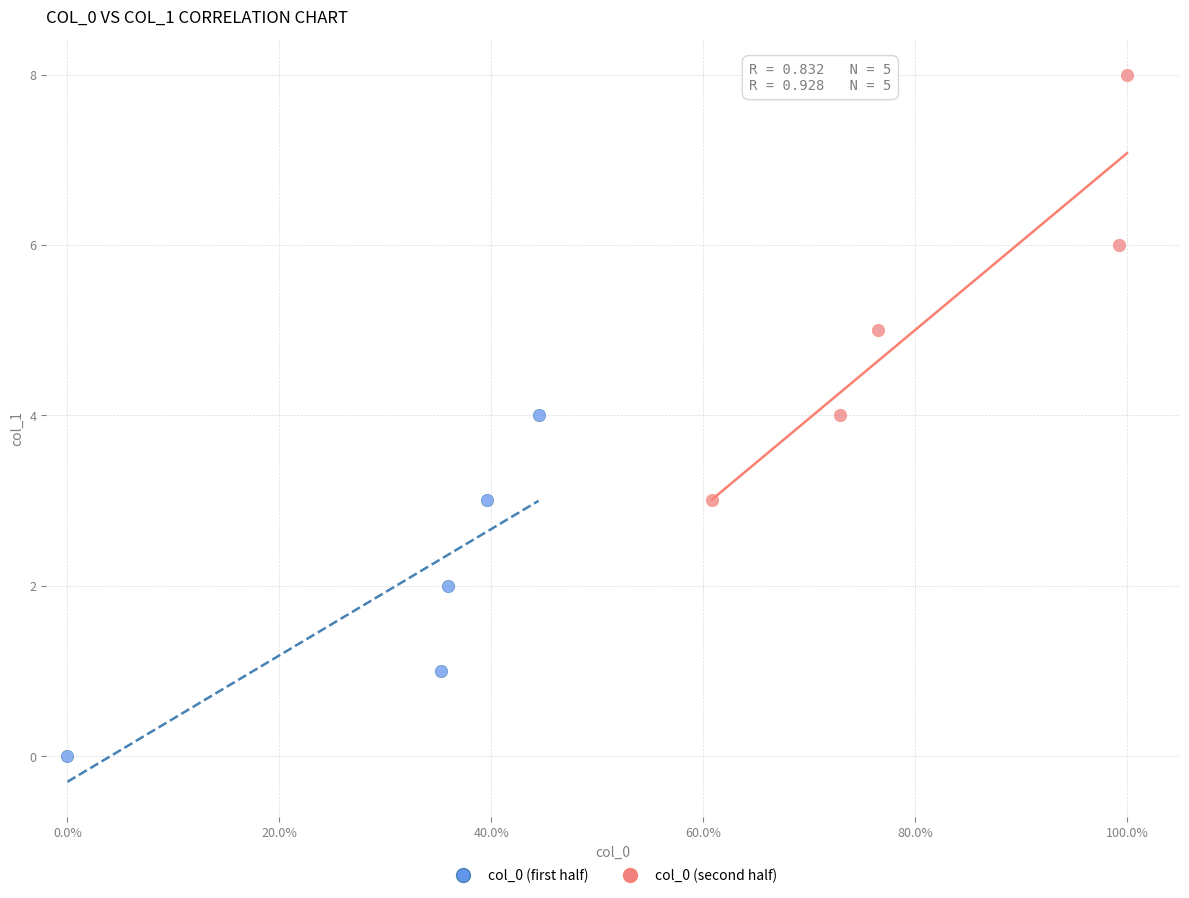

Which series reaches the minimum Y coordinate?

col_0 (first half)